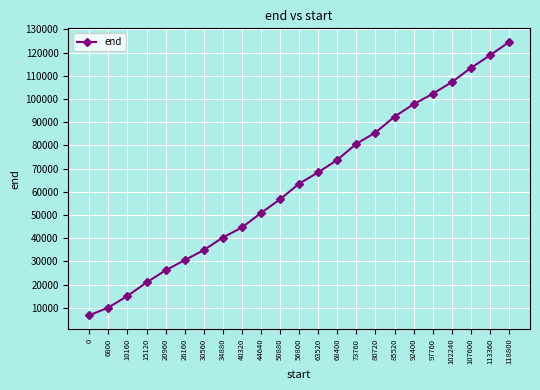

What is the difference between the second highest and second lowest values?

108640